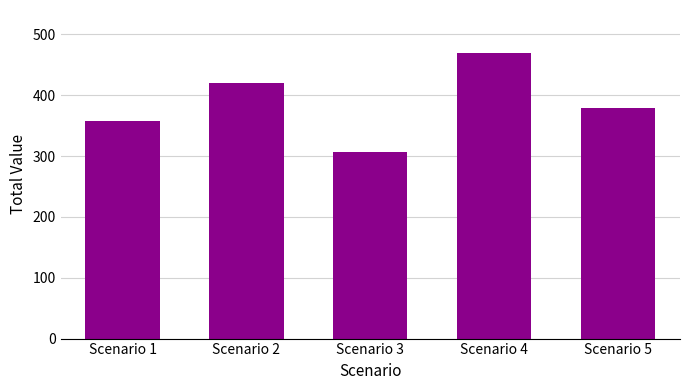

How many distinct data groups are displayed?

1